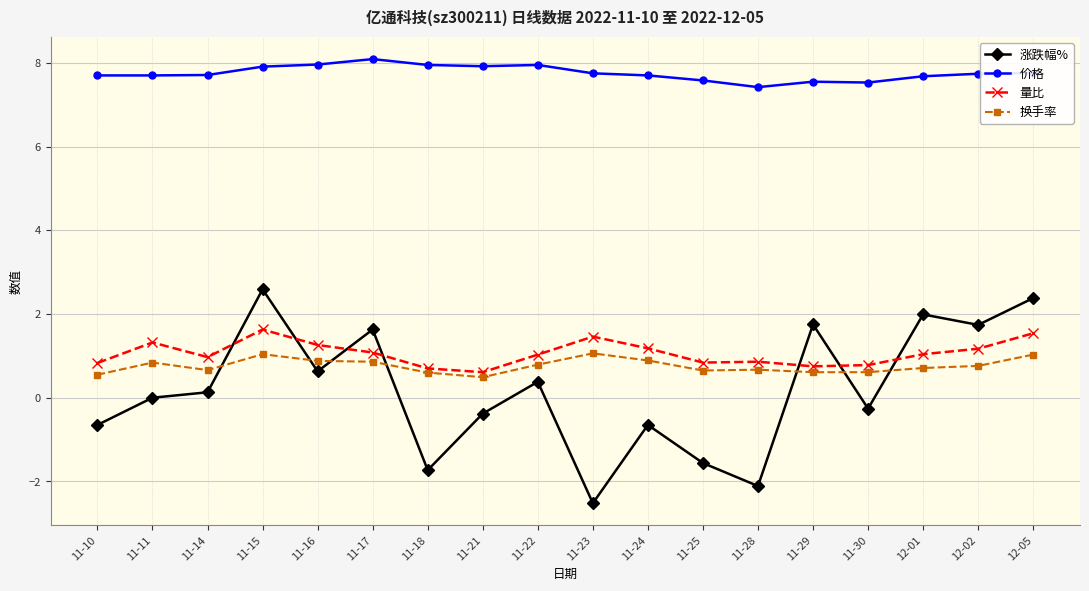

The 量比 series shows 2.1 at 11-11. True or false?

False